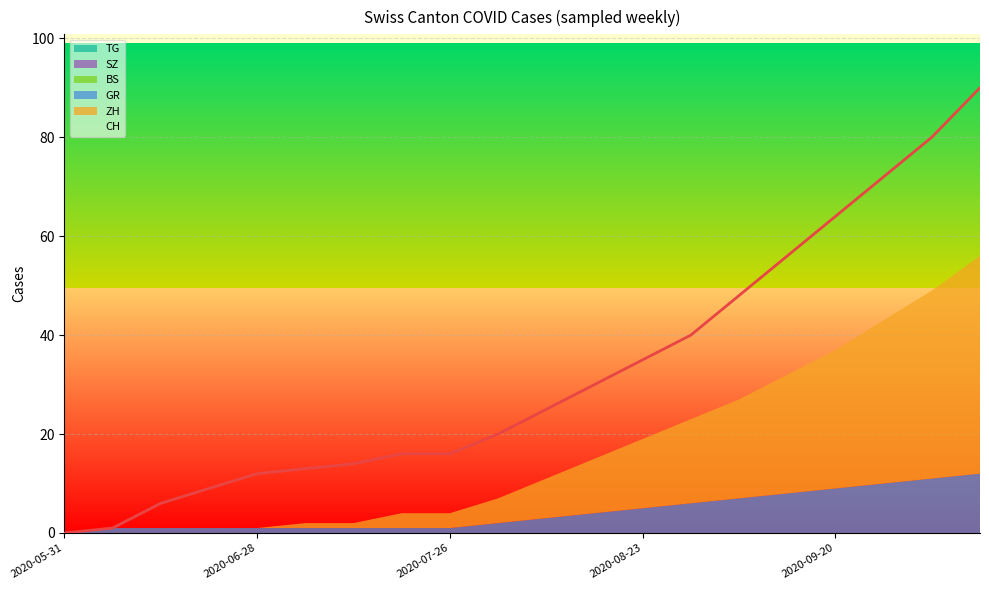

True or false: BS and SZ cross at least once.

False